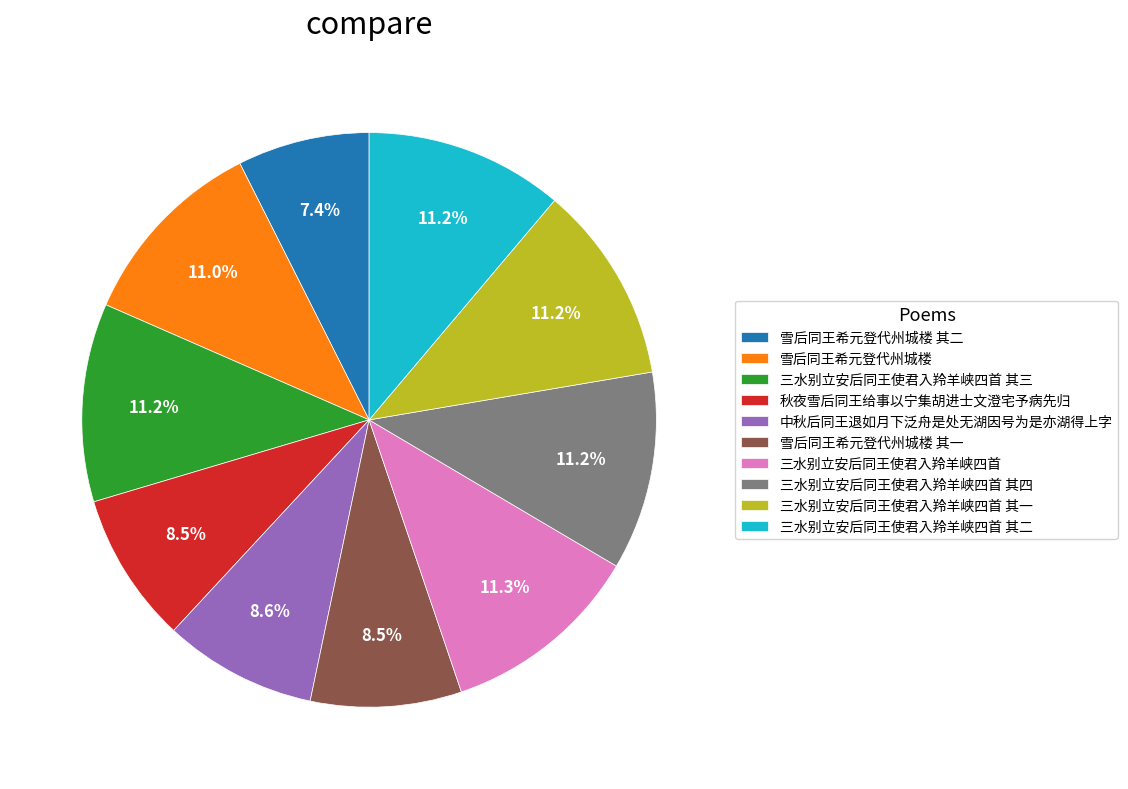

To the nearest percent, what is the difference between the largest and smallest slice percentages?

4%